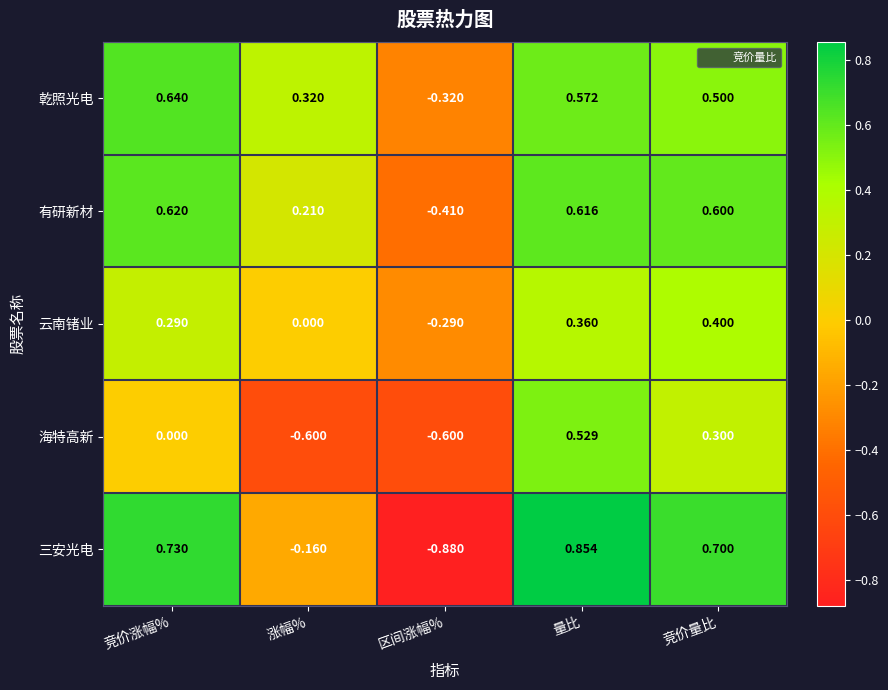

Which series has the largest total across all categories?

乾照光电